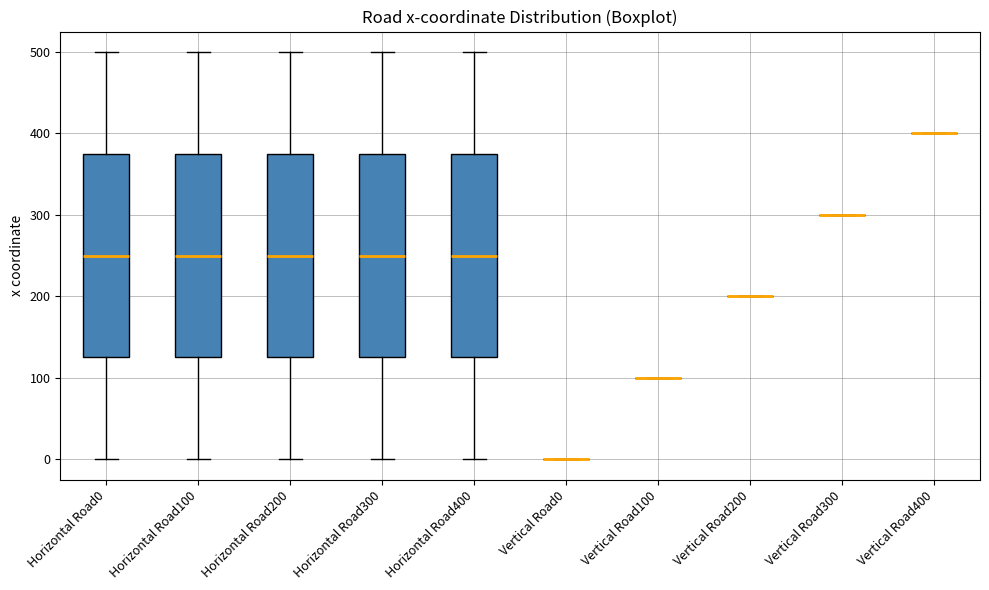

Reading left to right, transcribe this box plot: for each box, give where its median line is, the range the box spans, and where its two whiskers end, as read against the y-axis. The values are not printed on the chart, so give them approximately, as read against the axis.

Horizontal Road0: median 250, box 130 to 380, whiskers 0 to 500
Horizontal Road100: median 250, box 130 to 380, whiskers 0 to 500
Horizontal Road200: median 250, box 130 to 380, whiskers 0 to 500
Horizontal Road300: median 250, box 130 to 380, whiskers 0 to 500
Horizontal Road400: median 250, box 130 to 380, whiskers 0 to 500
Vertical Road0: box collapsed to a line at 0, whiskers 0 to 0
Vertical Road100: box collapsed to a line at 100, whiskers 100 to 100
Vertical Road200: box collapsed to a line at 200, whiskers 200 to 200
Vertical Road300: box collapsed to a line at 300, whiskers 300 to 300
Vertical Road400: box collapsed to a line at 400, whiskers 400 to 400